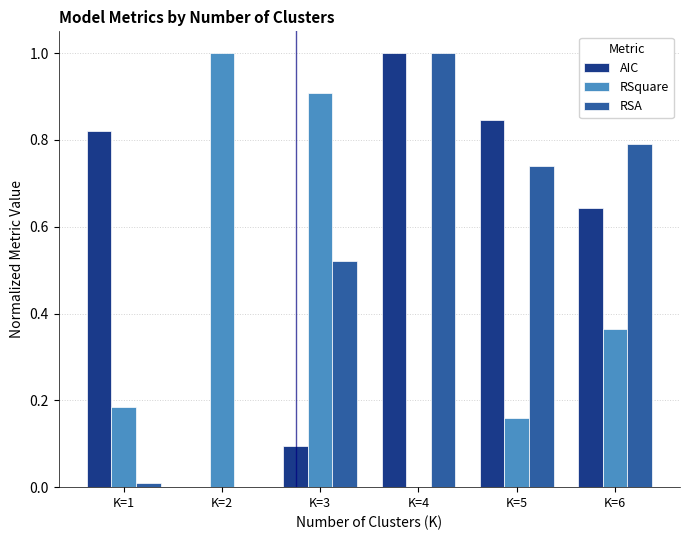

What is the maximum value for RSA?

1.0